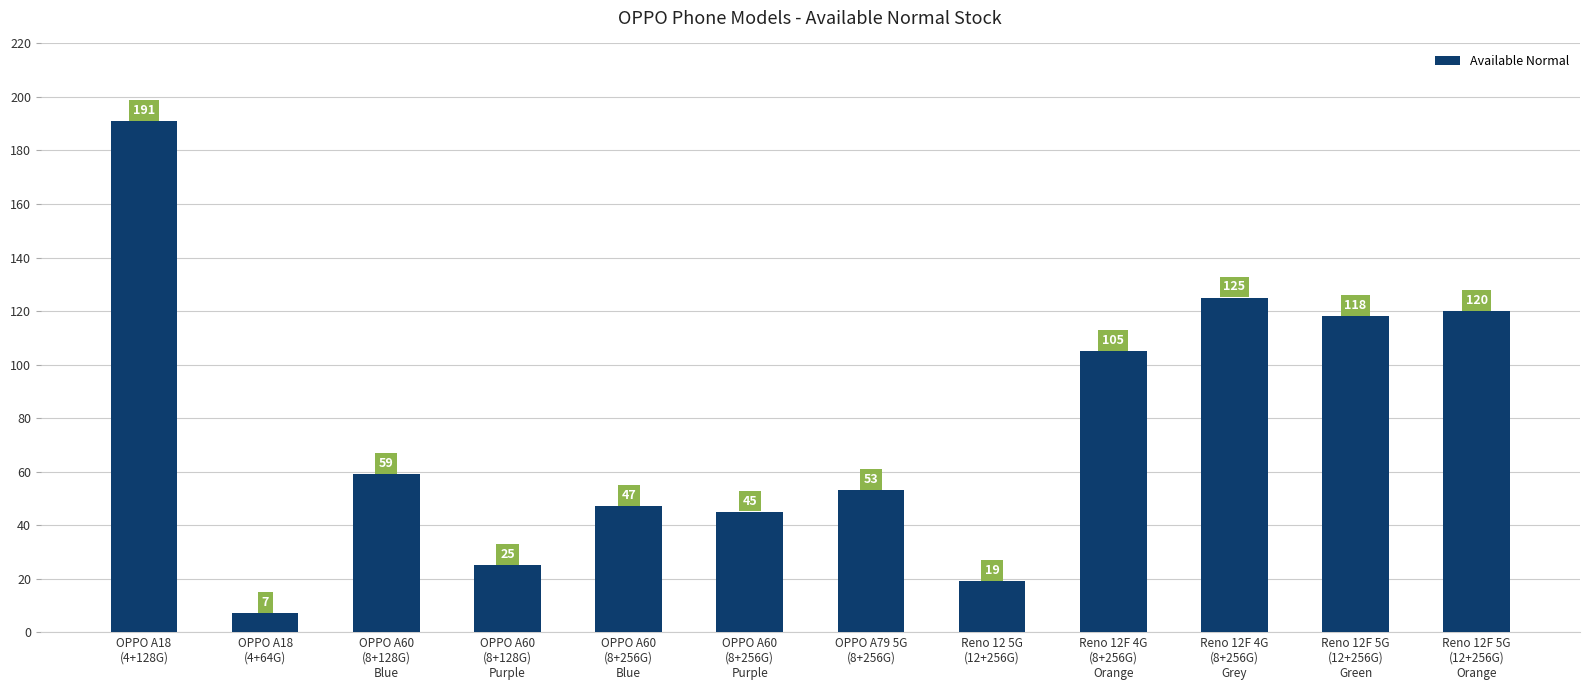

Where does the data first go above 59?

OPPO A18
(4+128G)